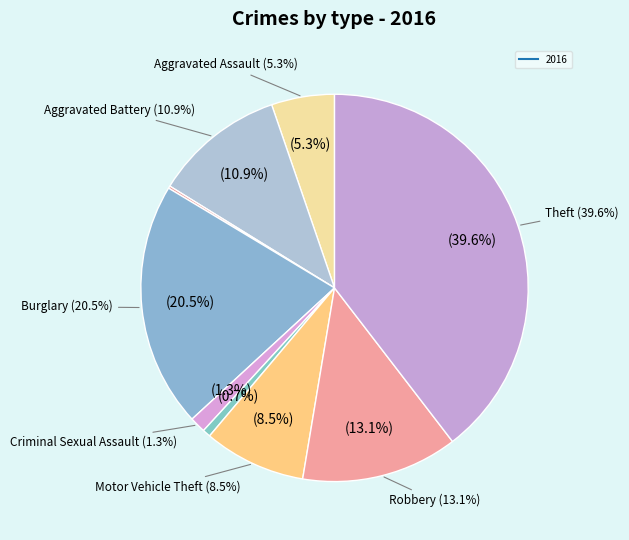

To the nearest percent, what is the average slice percentage?

11%